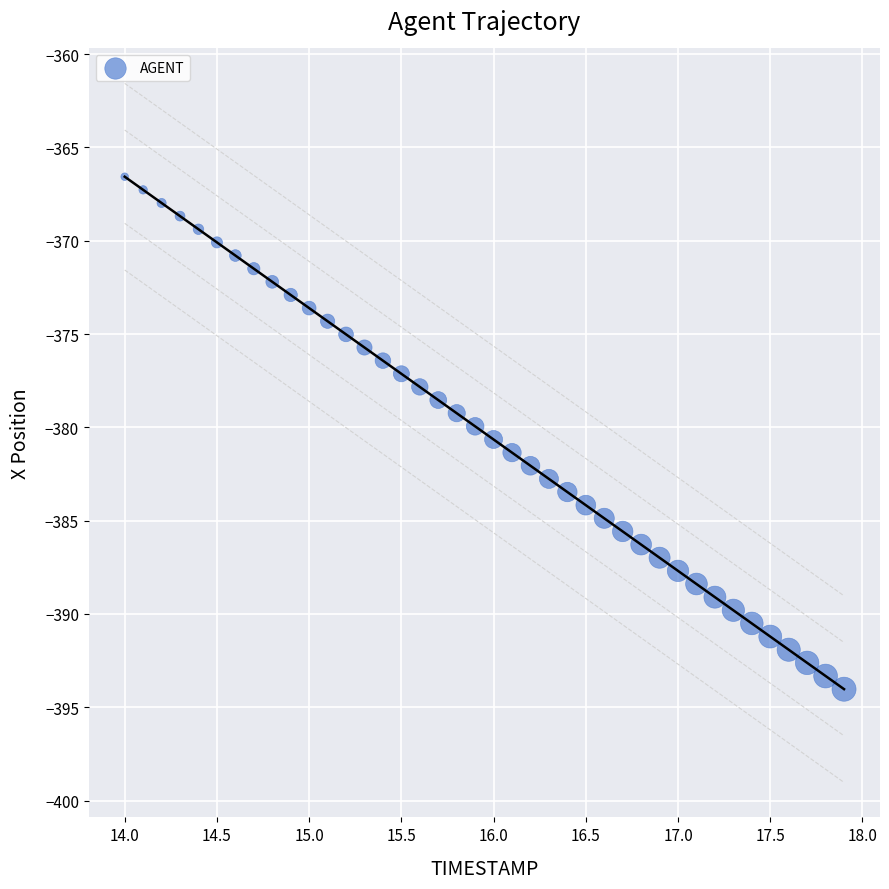

What is the range of Y values (max minus min)?

27.5